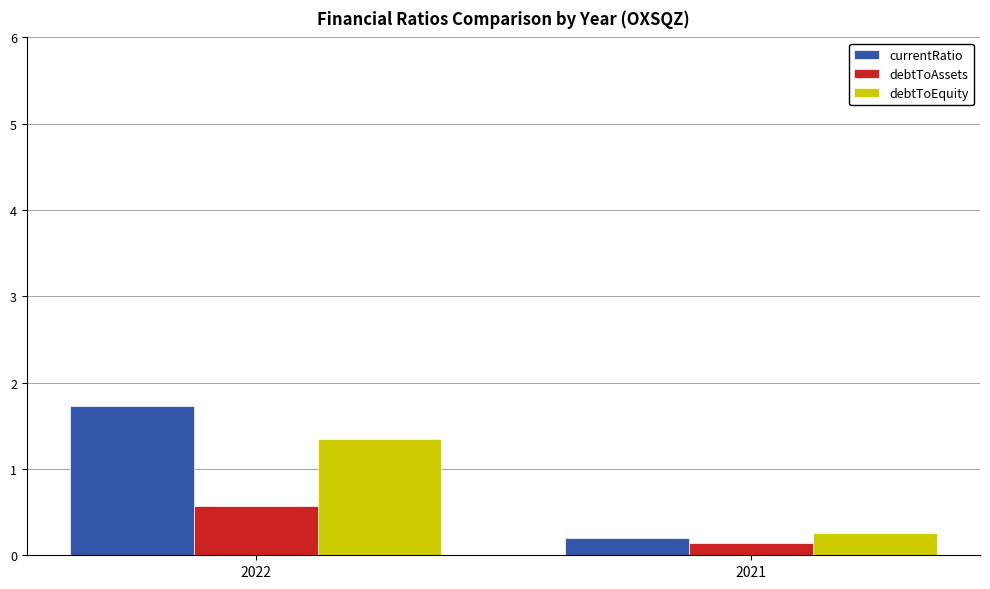

How many data points does each series have?

2